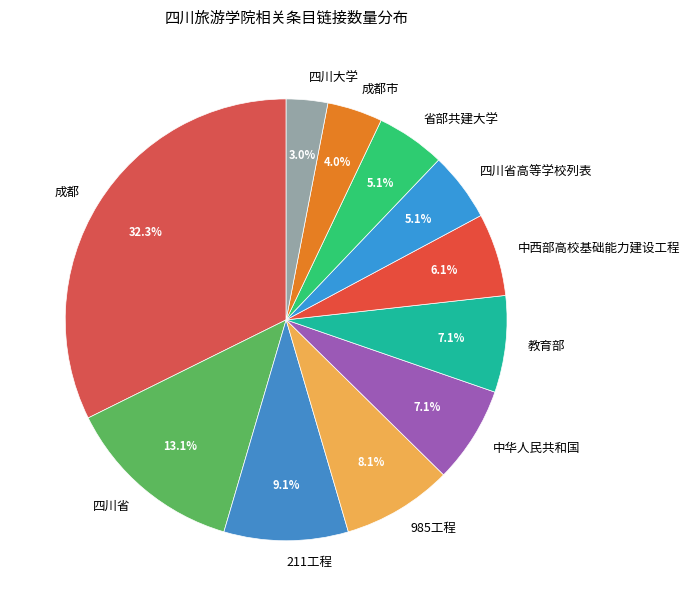

How many slices are in this pie chart?

11